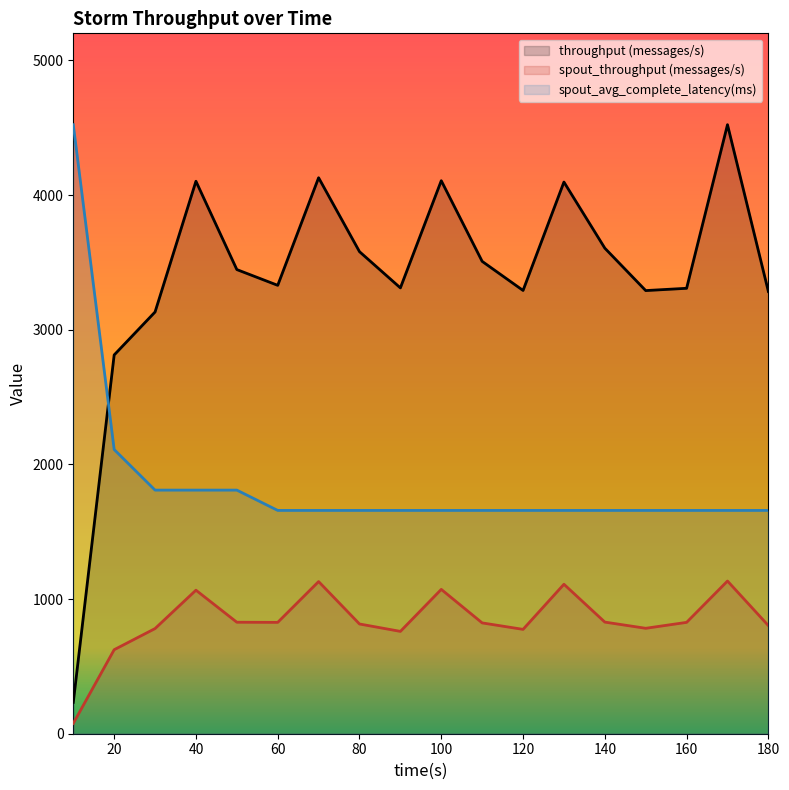

Reading left to right, list all the values displayed in this chart.

throughput (messages/s): 10=233.0	20=2813.0	30=3132.0	40=4103.0	50=3447.0	60=3330.0	70=4129.0	80=3580.0	90=3311.0	100=4107.0	110=3508.0	120=3292.0	130=4097.0	140=3606.0	150=3291.0	160=3308.0	170=4523.0	180=3284.0
spout_throughput (messages/s): 10=77.0	20=624.0	30=781.0	40=1066.0	50=828.0	60=827.0	70=1130.0	80=815.0	90=760.0	100=1072.0	110=823.0	120=775.0	130=1110.0	140=829.0	150=783.0	160=827.0	170=1134.0	180=803.0
spout_avg_complete_latency(ms): 10=4523.0	20=2110.7	30=1809.2	40=1809.2	50=1809.2	60=1658.4	70=1658.4	80=1658.4	90=1658.4	100=1658.4	110=1658.4	120=1658.4	130=1658.4	140=1658.4	150=1658.4	160=1658.4	170=1658.4	180=1658.4